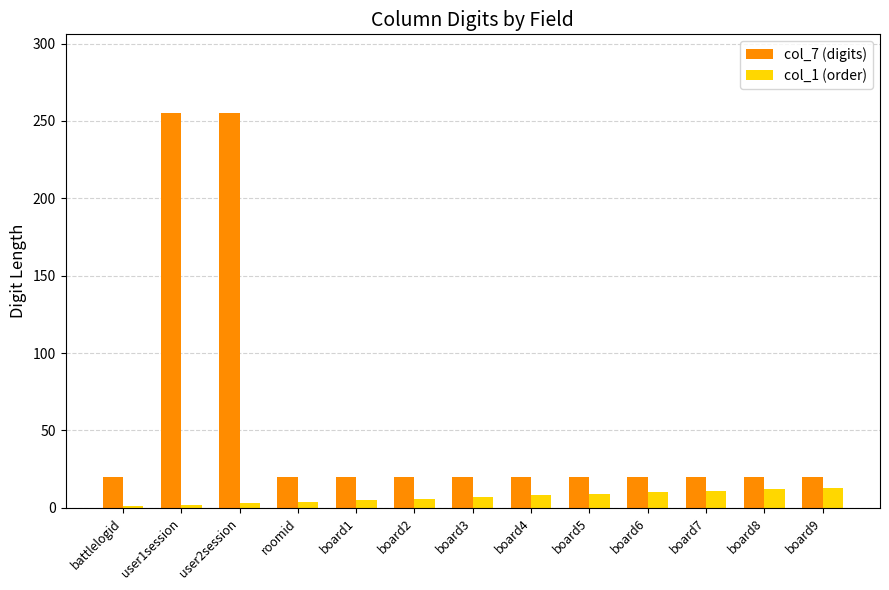

What is the greatest value displayed?

255